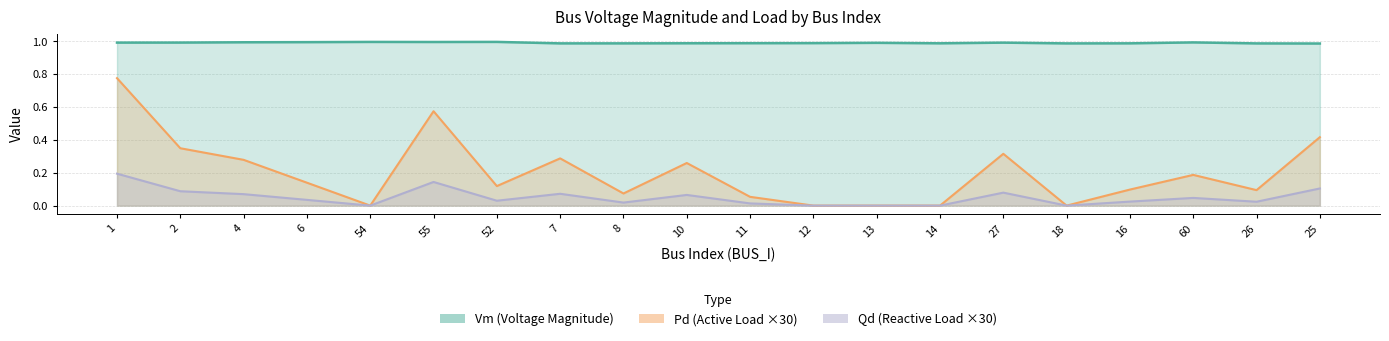

Rank the categories by Pd (×30) value from lowest to highest.

54, 12, 13, 14, 18, 11, 8, 26, 16, 52, 6, 60, 10, 4, 7, 27, 2, 25, 55, 1